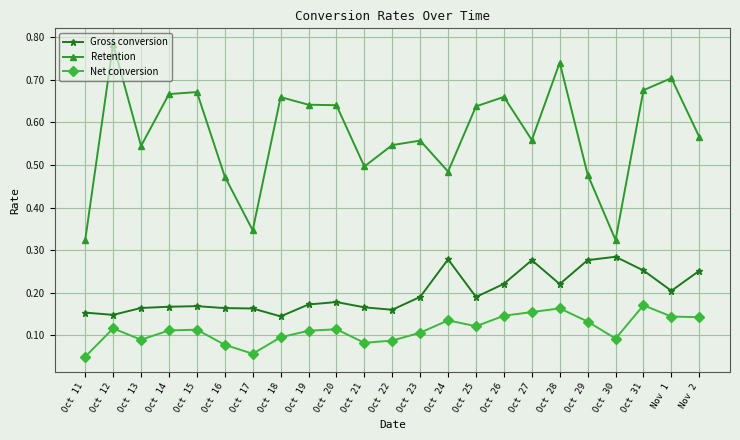

At which label is Net conversion closest to 0?

Oct 11